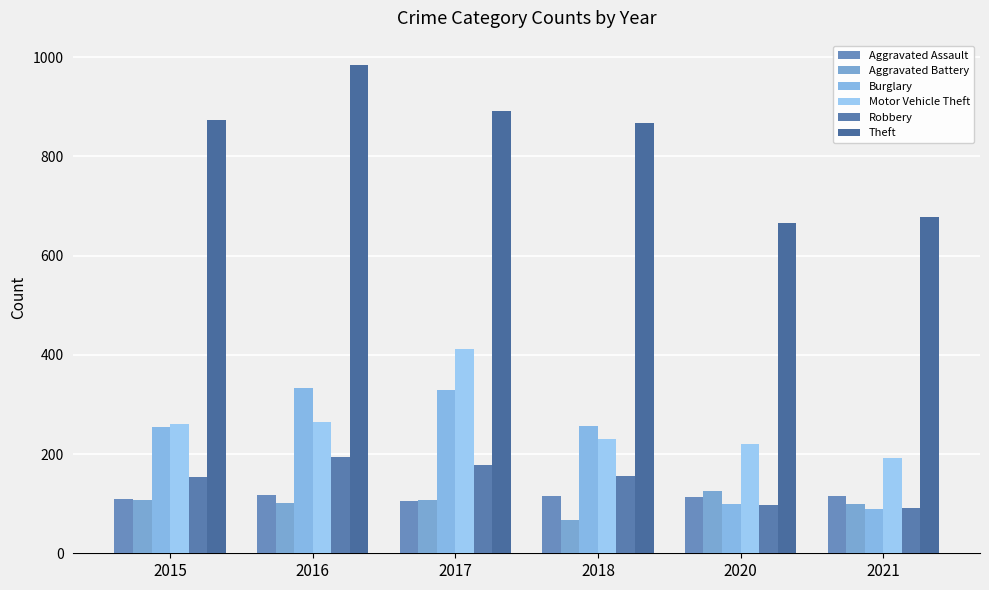

Which series has the largest range (max minus min)?

Theft